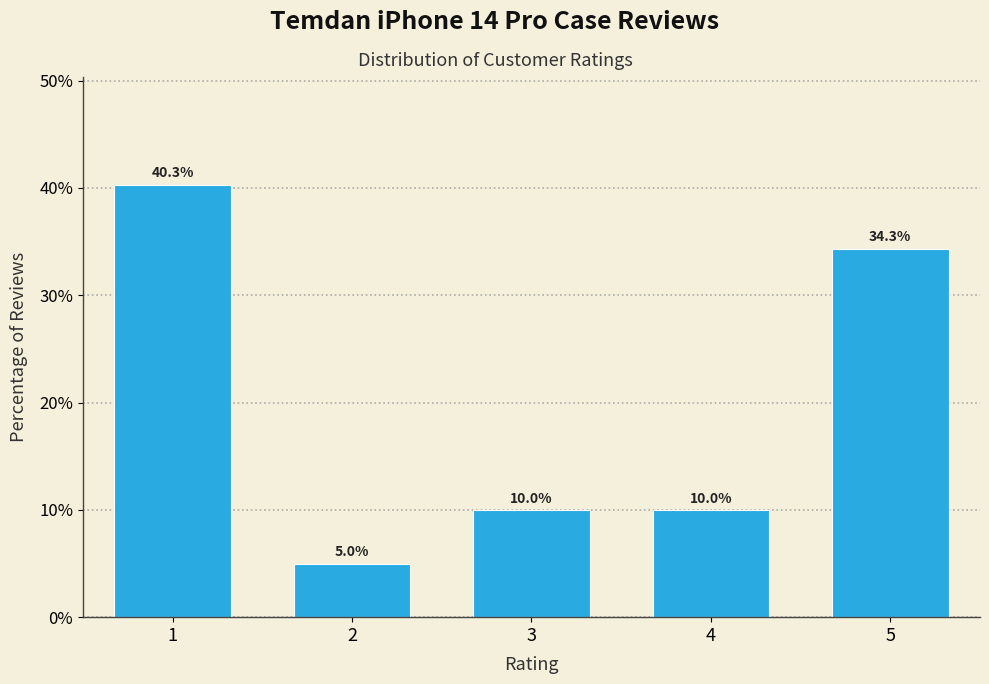

Reading left to right, what are all the values shown in this chart?

40.3	5.0	10.0	10.0	34.3